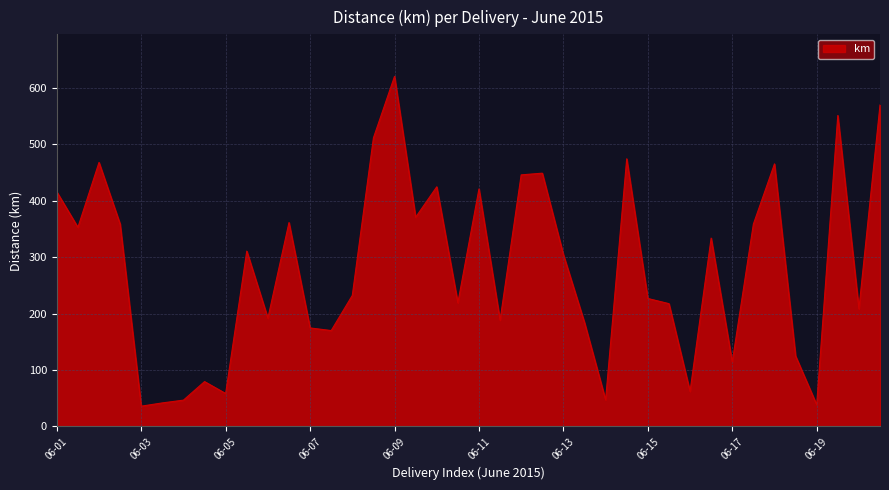

What is the maximum value shown in the chart?

620.2